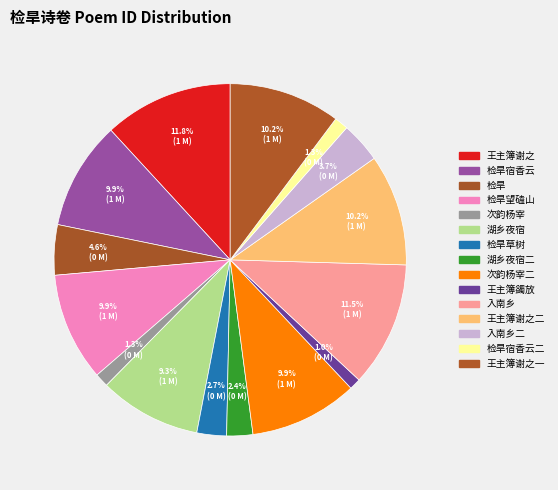

To the nearest percent, what is the average slice percentage?

7%